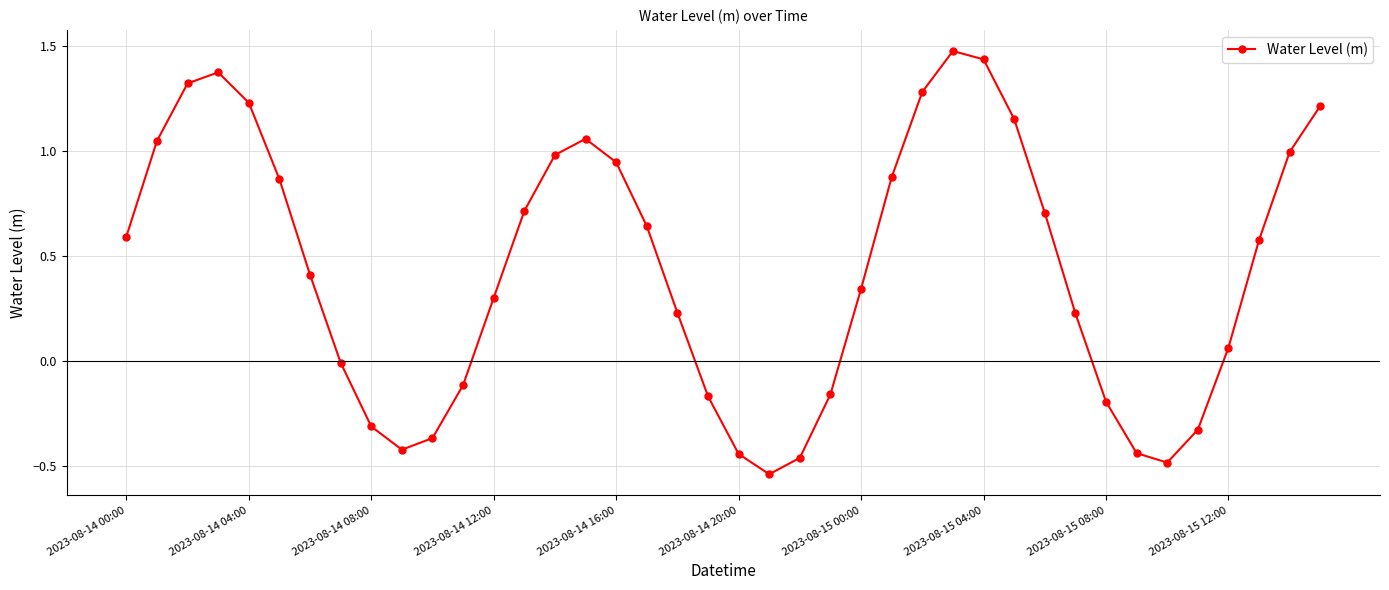

What is the sum of all values?

17.6